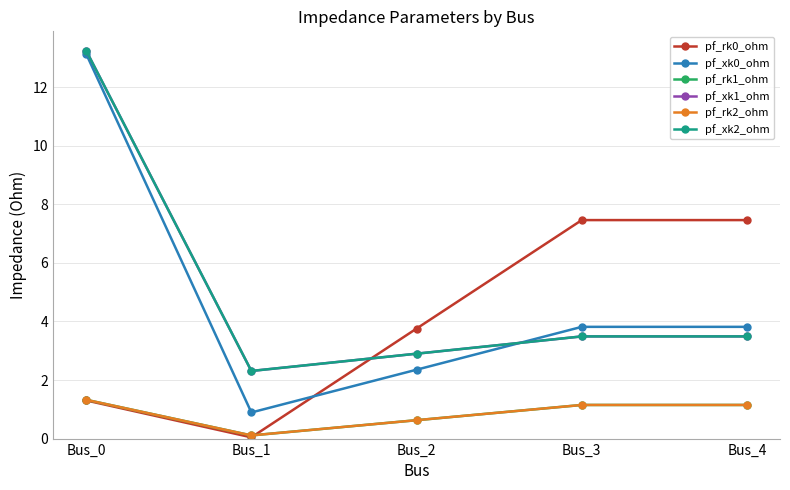

Which series ends up on top after the final intersection of pf_xk1_ohm and pf_rk0_ohm?

pf_rk0_ohm